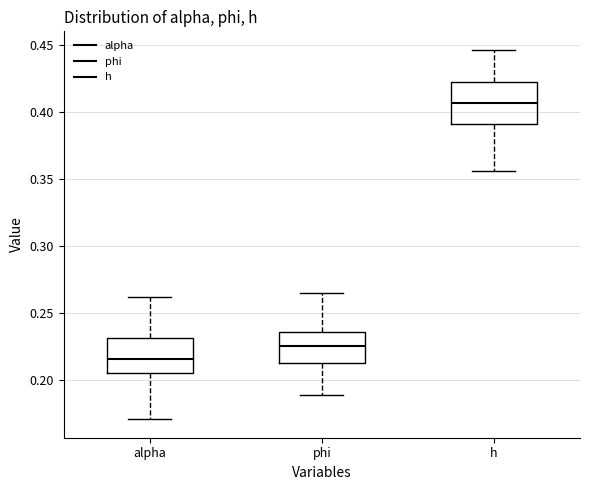

Which box's median line is the lowest?

alpha